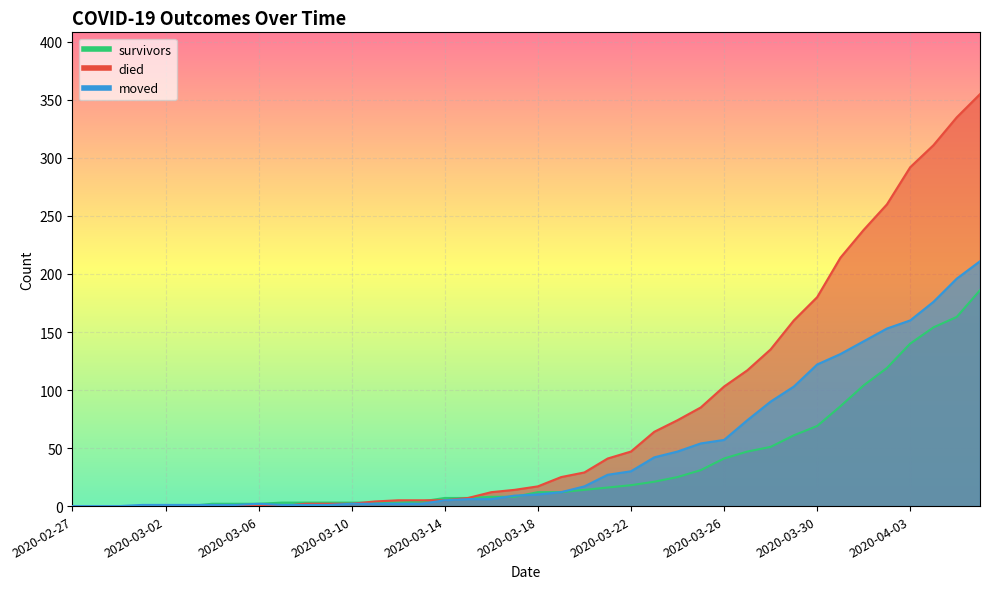

Where is died nearest to the value 177?

2020-03-30